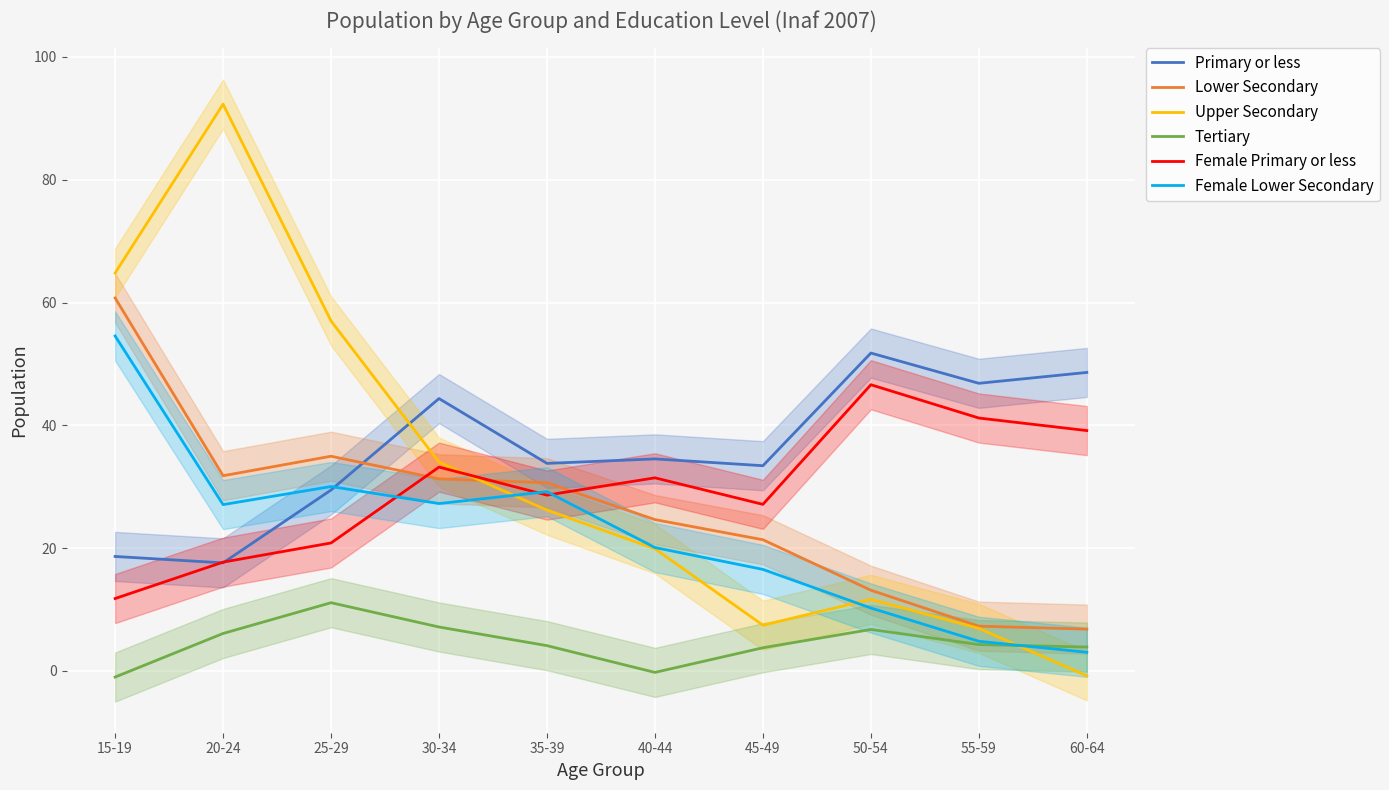

What is the label of the 9th point from the right?

20-24